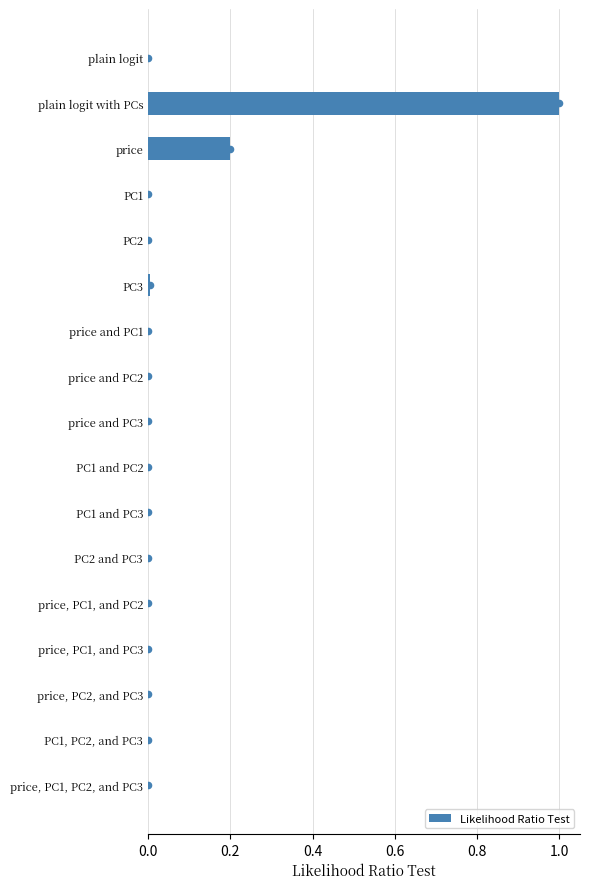

The value of Likelihood Ratio Test at PC1 is 0.0. True or false?

True